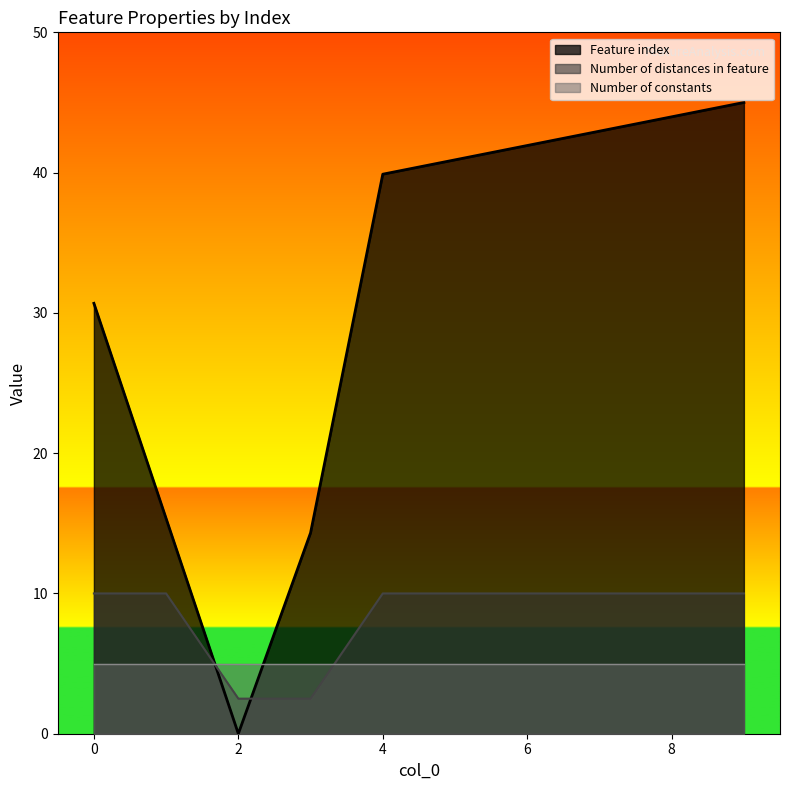

What is the spread (max minus min) of values at 2?

5.0